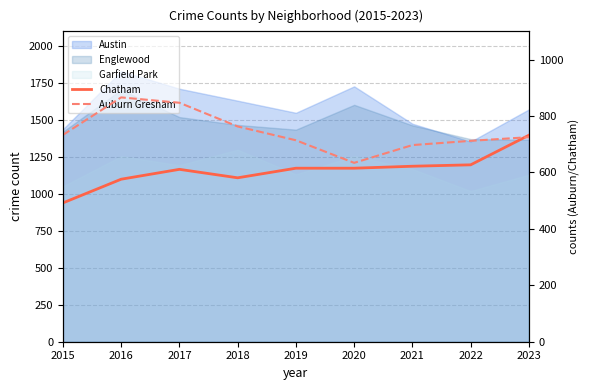

What is the smallest value displayed?

492